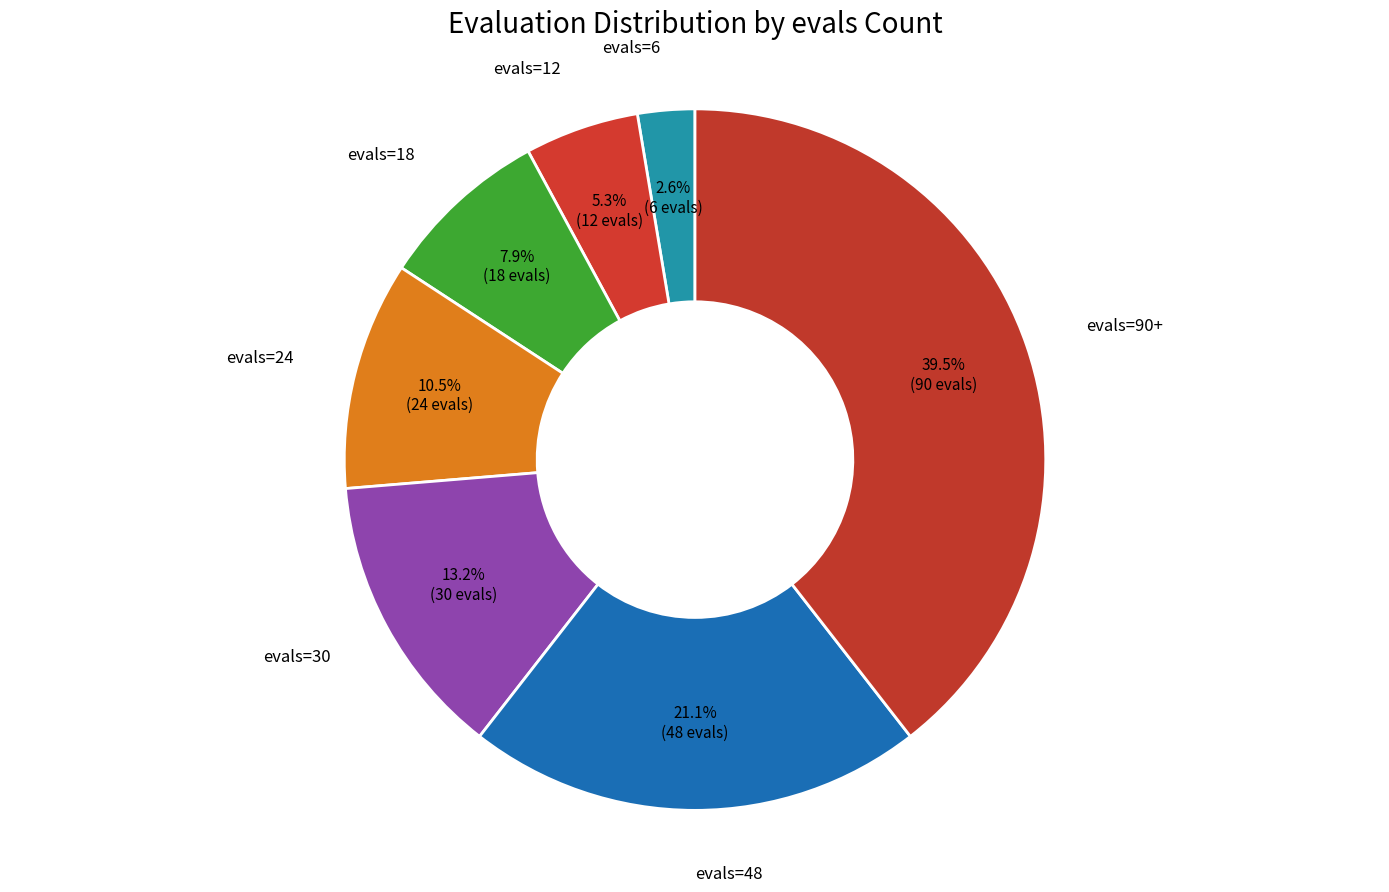

Rank the categories by value from lowest to highest.

evals=6, evals=12, evals=18, evals=24, evals=30, evals=48, evals=90+